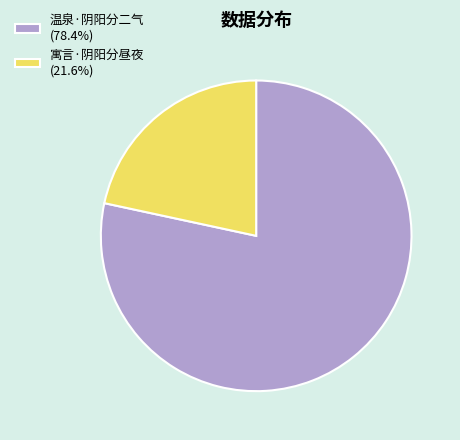

The 寓言·阴阳分昼夜 slice represents 22% of the pie. True or false?

True